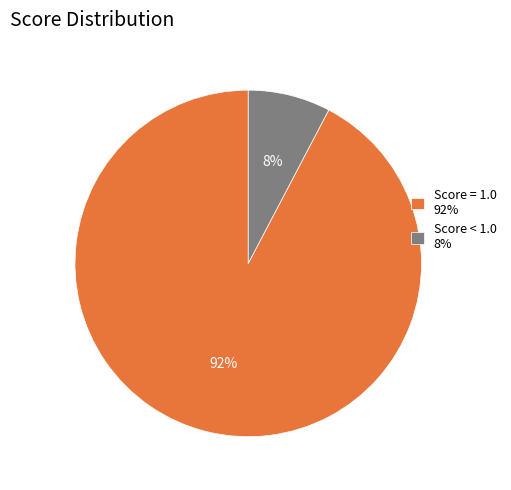

To the nearest percent, what percentage of the pie is Score < 1.0 8%?

8%